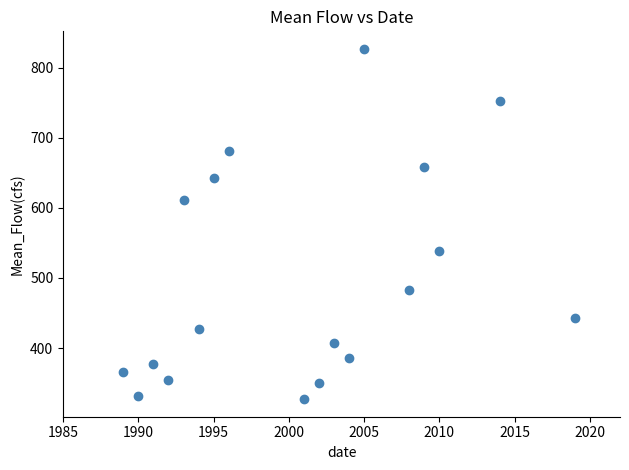

What is the range of Y values (max minus min)?

499.5